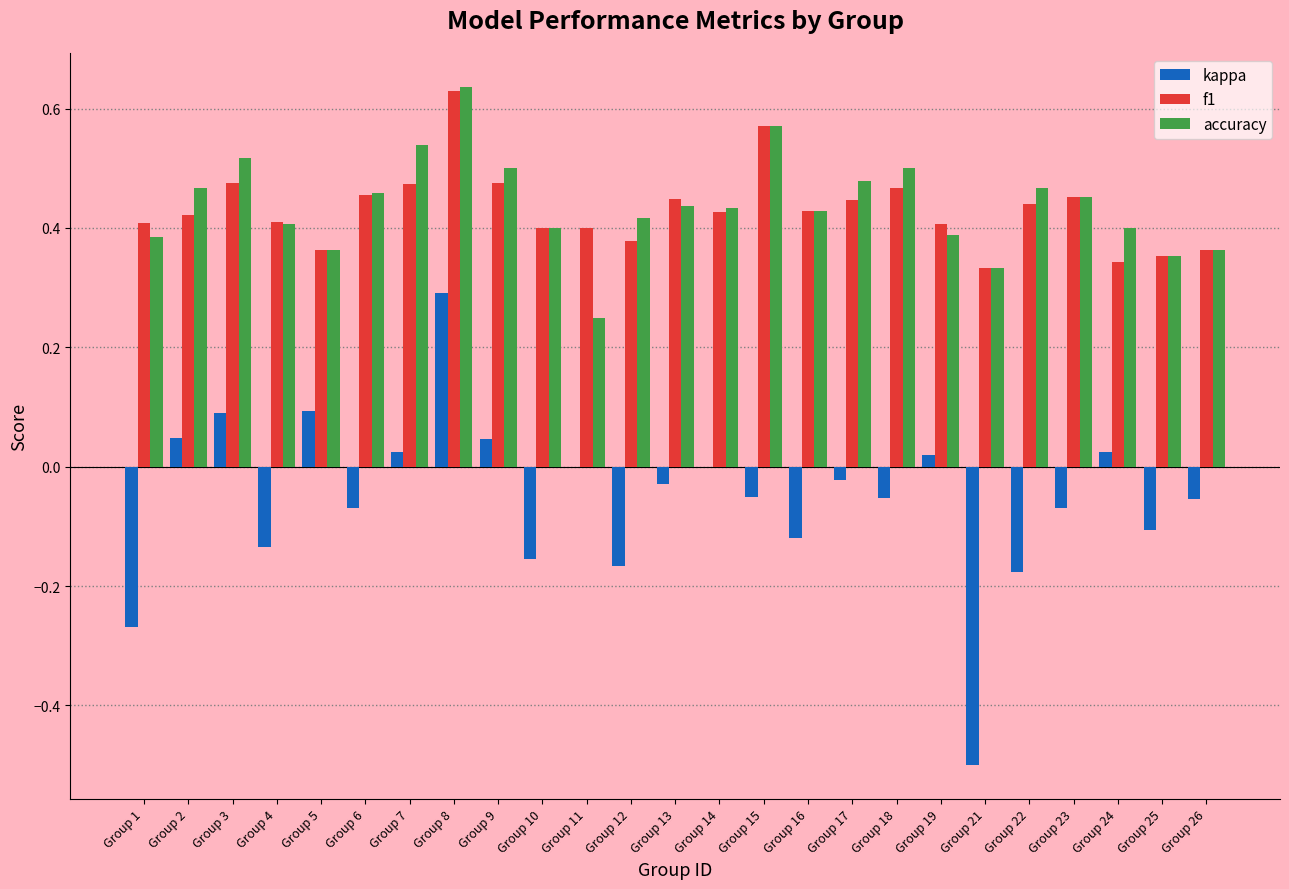

True or false: f1 has a value of 0.4 at Group 17.

True